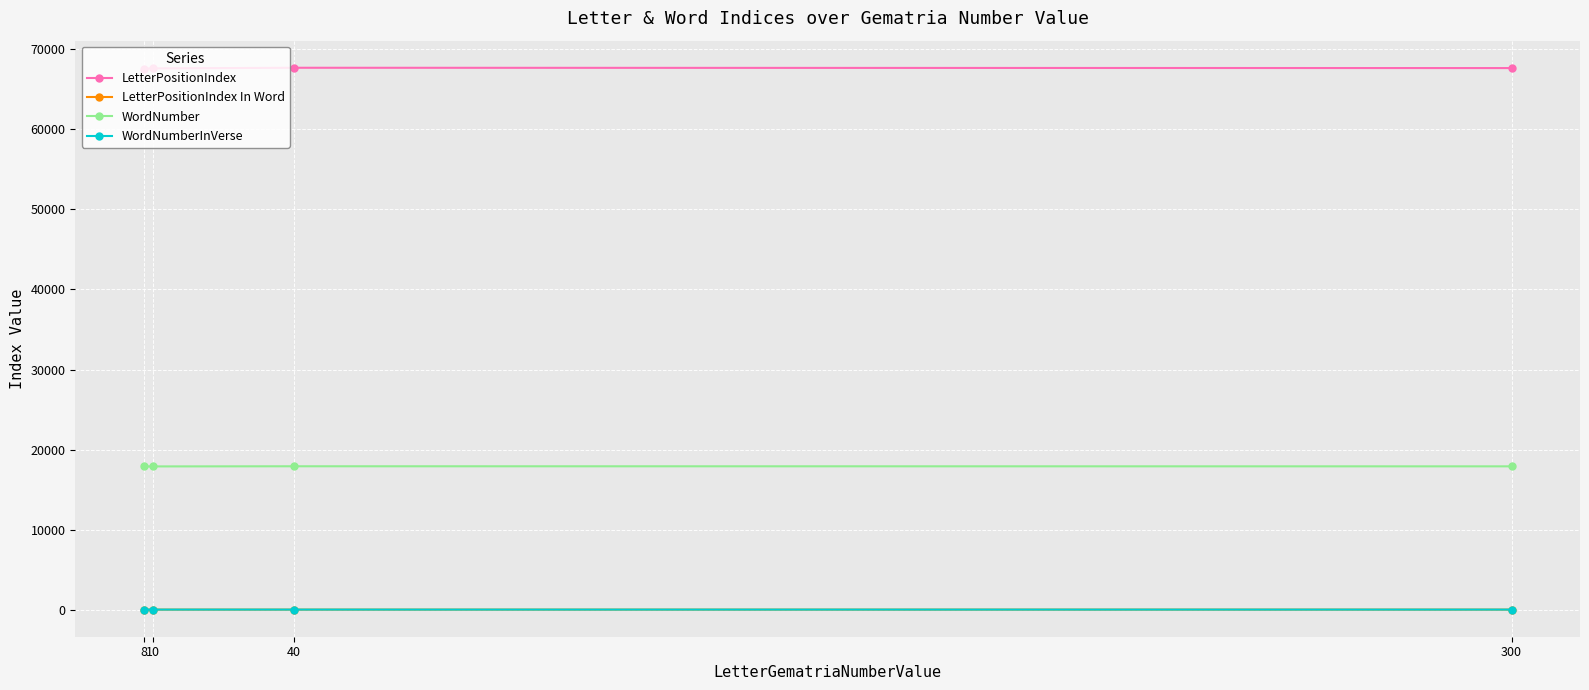

How many interior local peaks does the LetterPositionIndex series have?

1